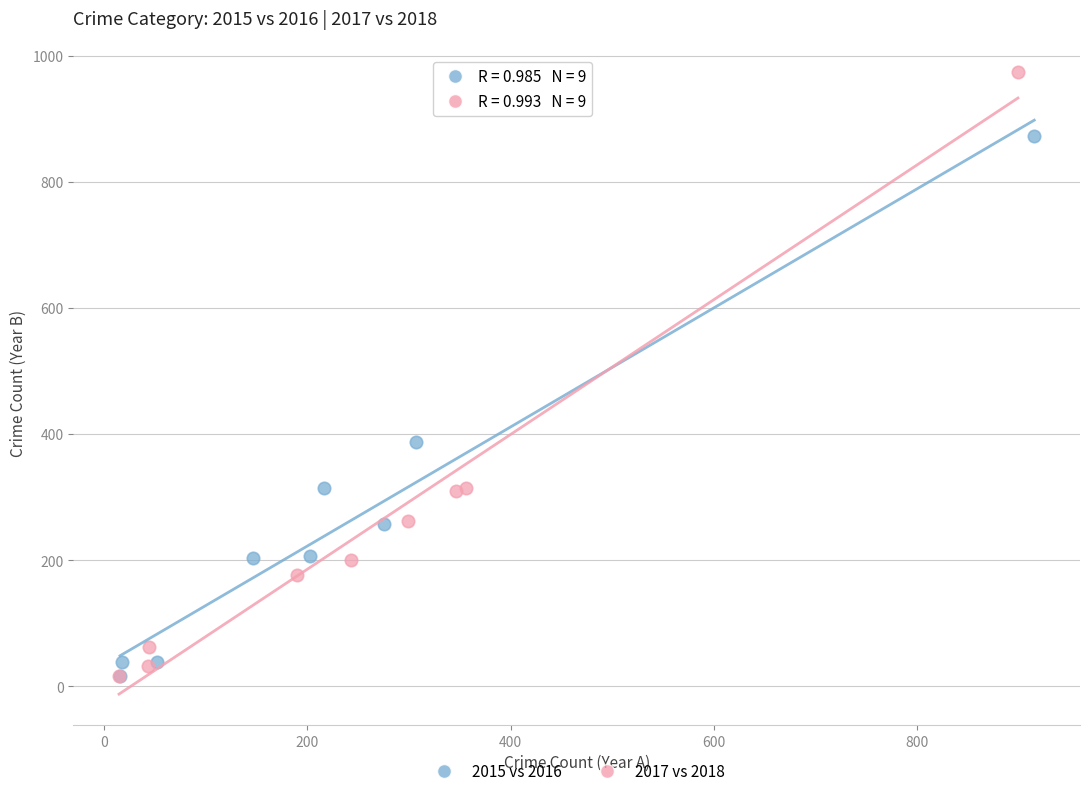

Which series contains the highest Y value?

2017 vs 2018